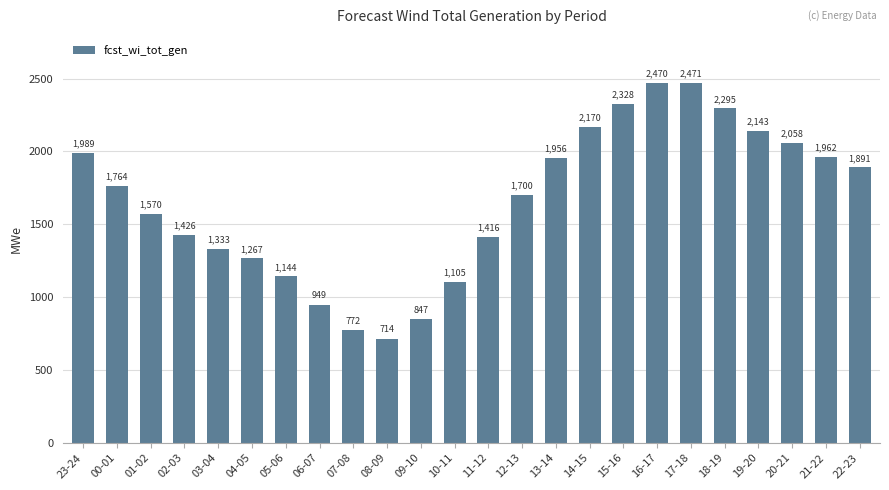

Is it true that the value at 23-24 is 2702?

False